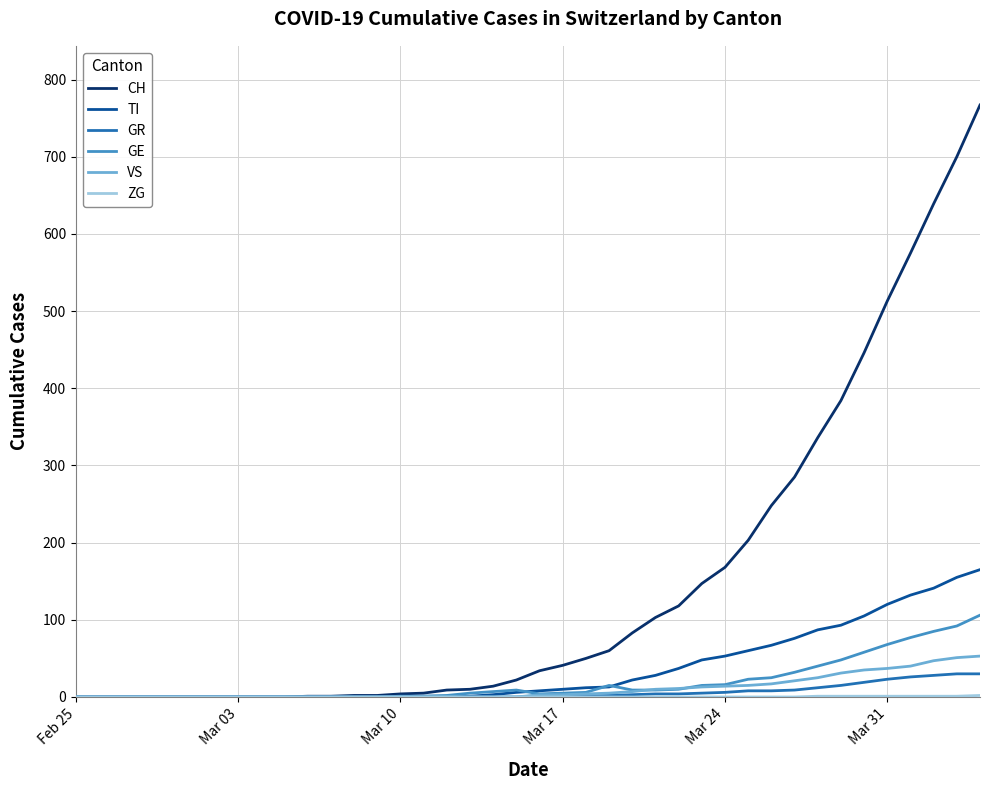

What is the maximum value shown in the chart?

767